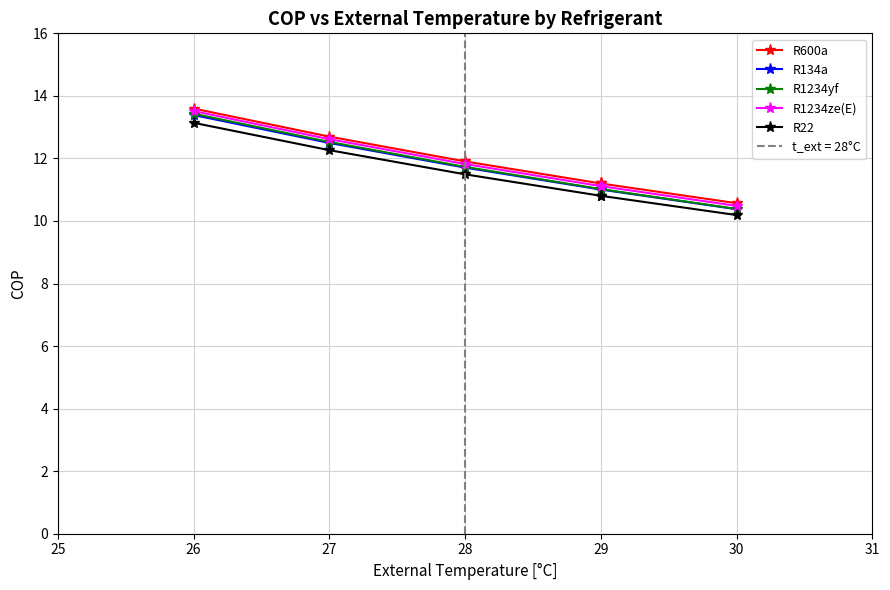

What is the difference between the maximum and second lowest values in the R134a series?

2.4